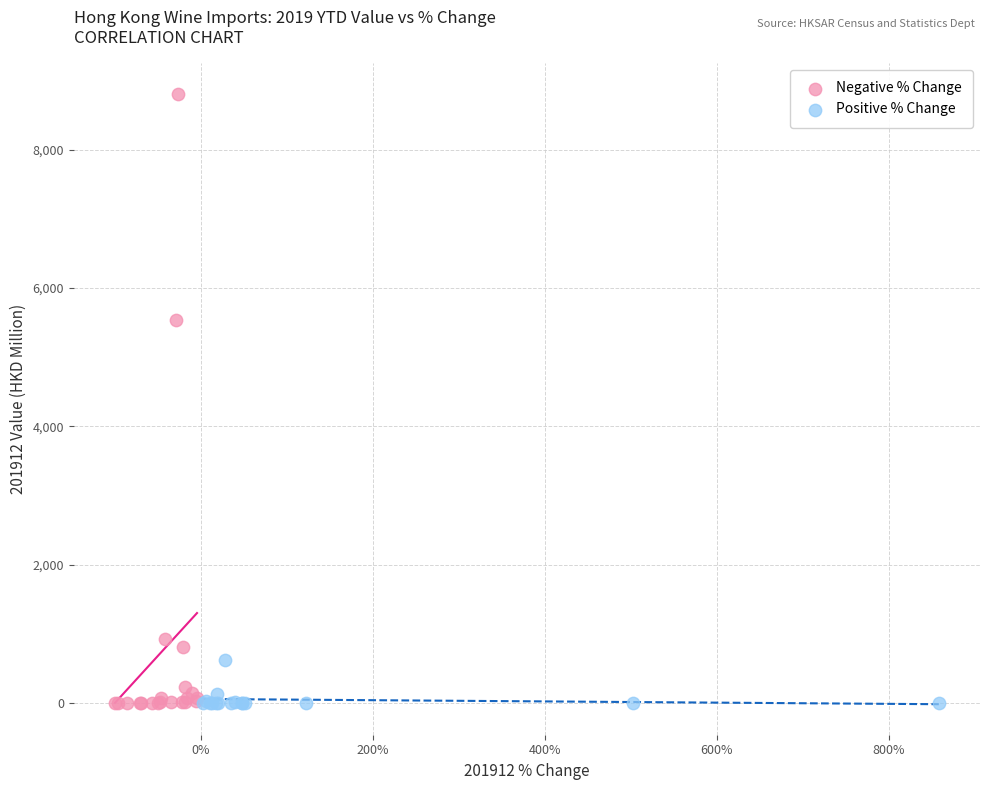

Which series reaches the maximum Y coordinate?

Negative % Change